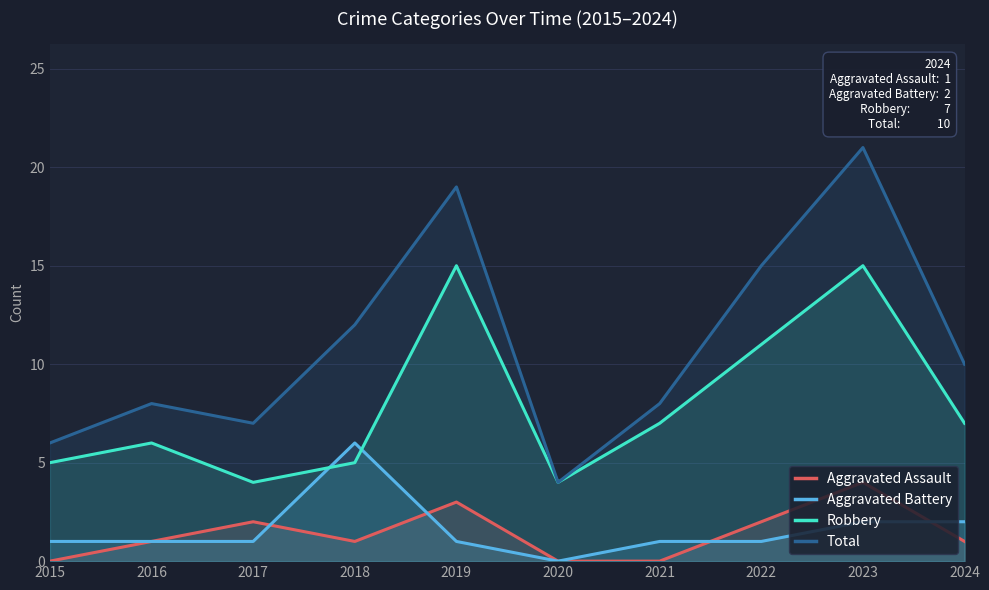

Where does the Aggravated Assault series first go above 1?

2017